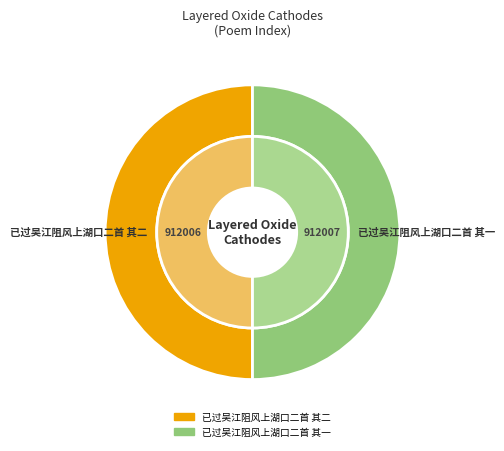

To the nearest percent, what portion does 已过吴江阻风上湖口二首 其一 represent?

50%